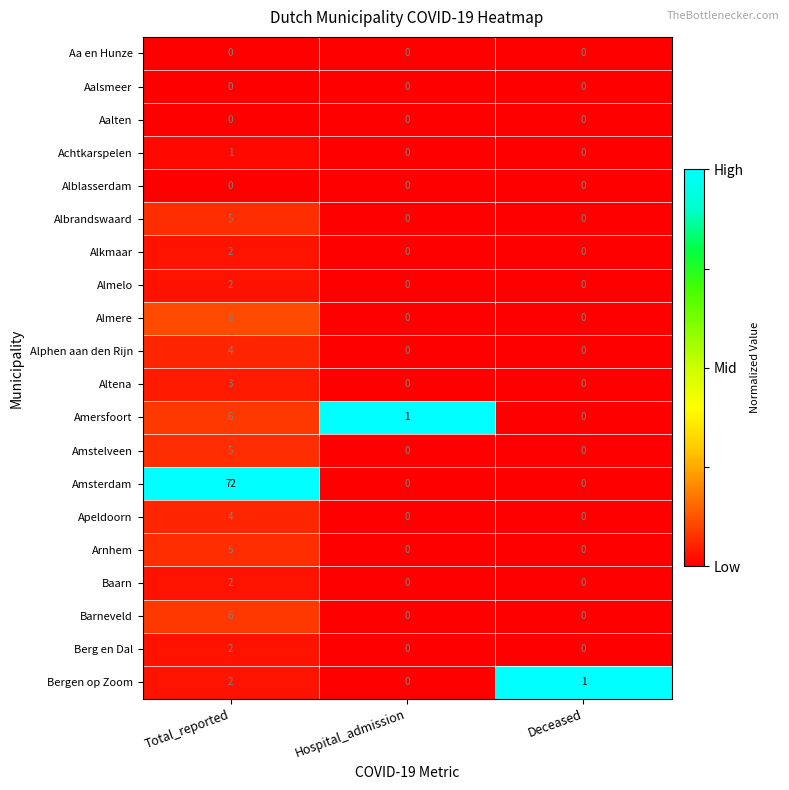

At which category is the sum across all series the highest?

Total_reported